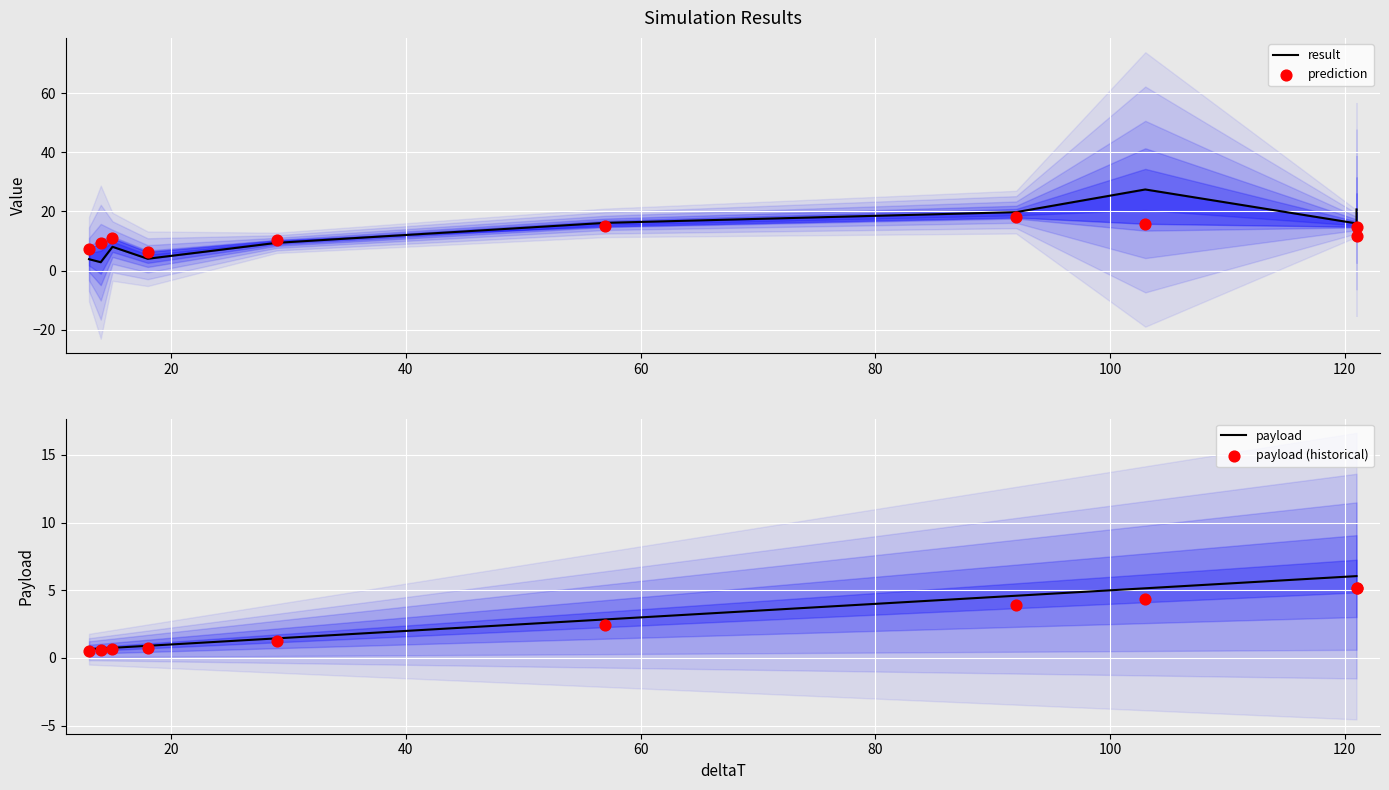

At how many categories does at least one series exceed 21?

1